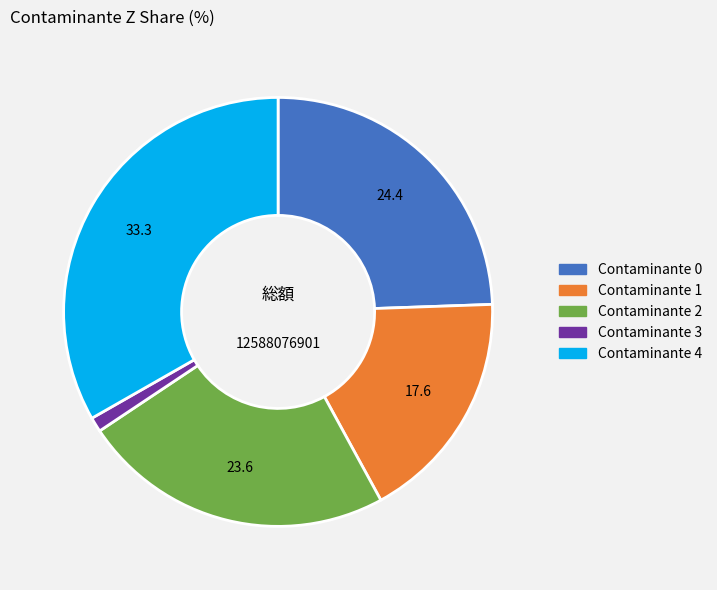

Does any single category account for the majority?

No